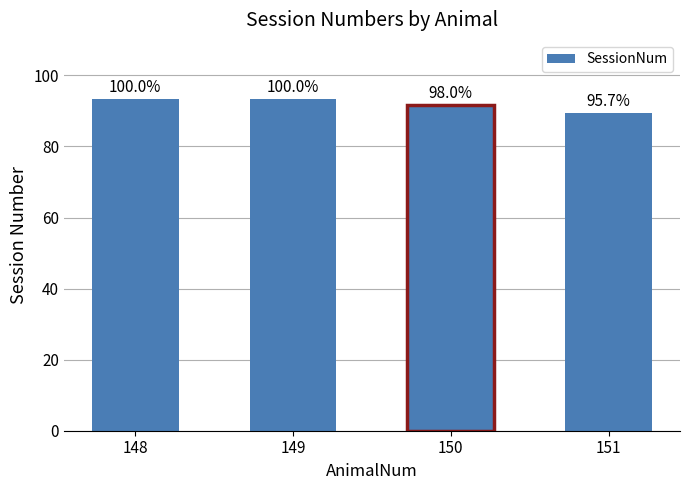

Are the bars horizontal?

No